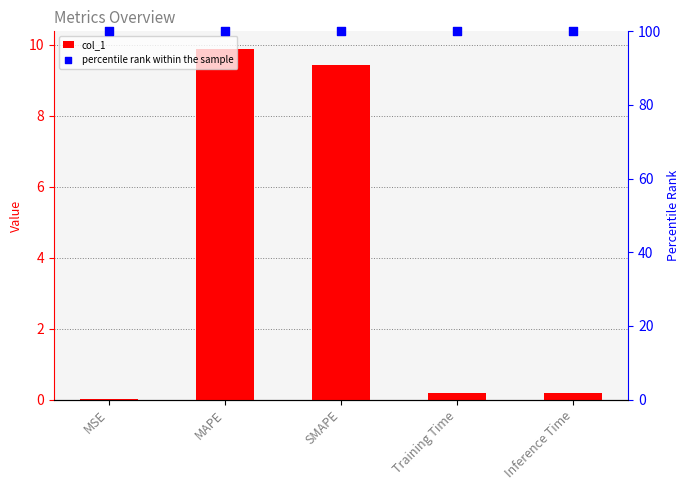

What are all the series names shown in the legend?

col_1, percentile rank within the sample